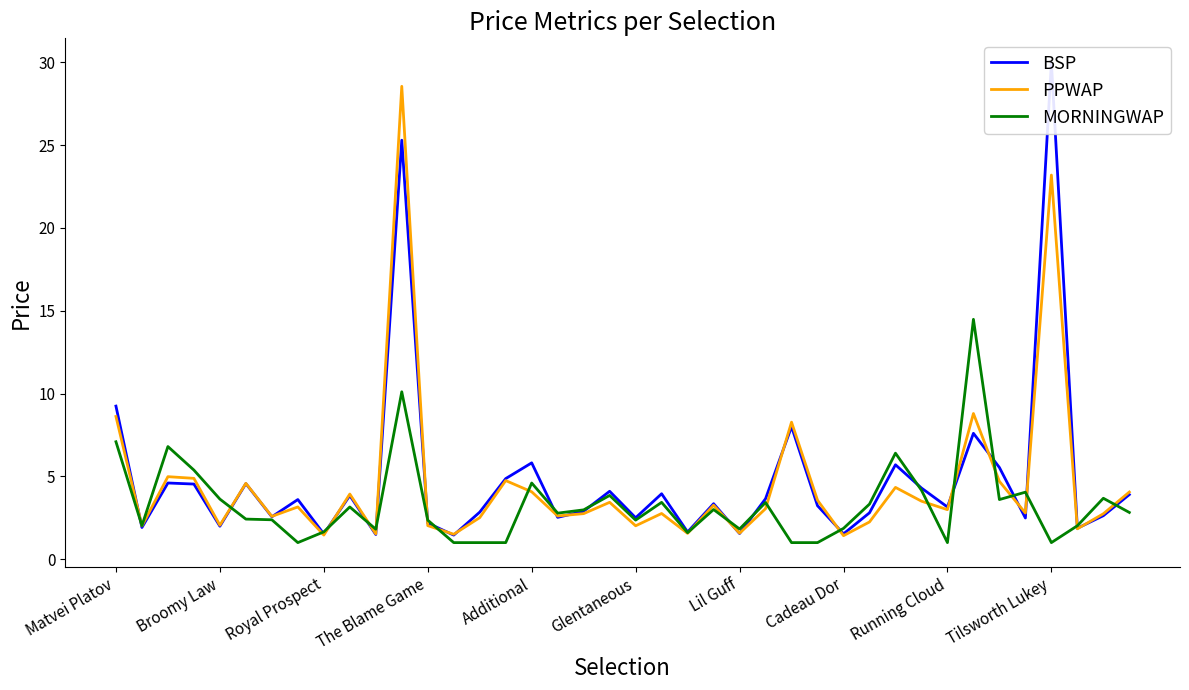

Does the chart display data point markers on the line(s)?

No